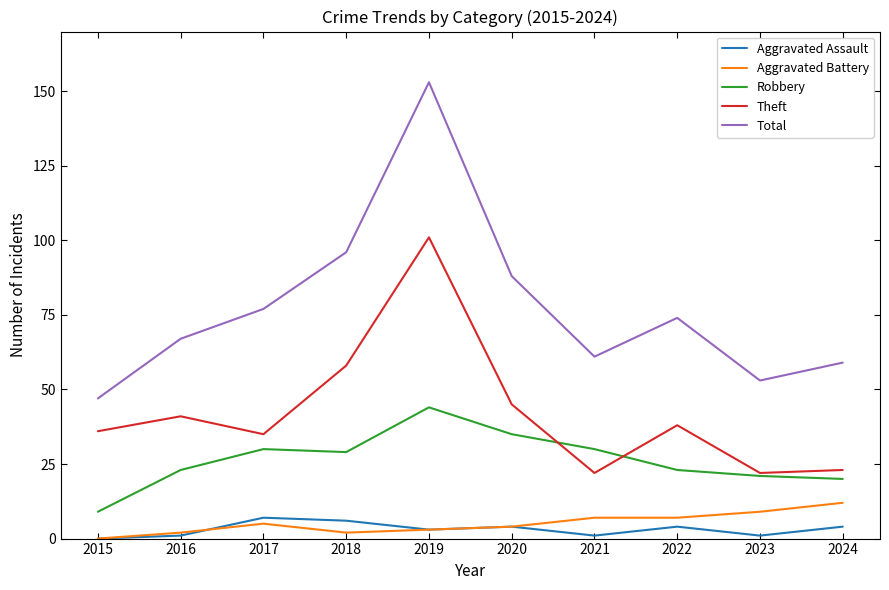

Count the number of data series in this chart.

5